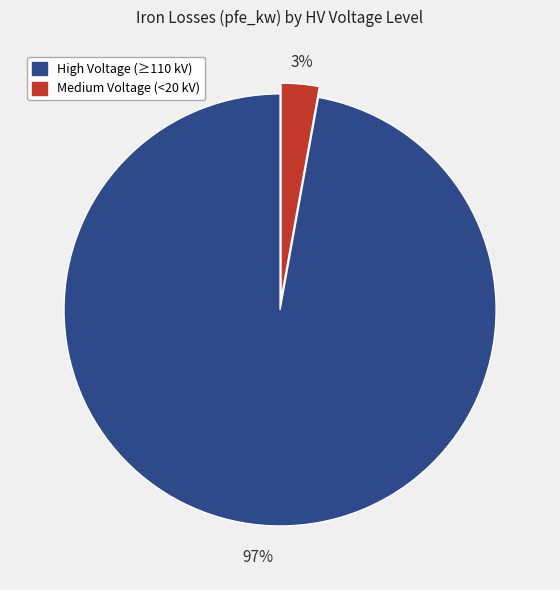

Does any single category account for the majority?

Yes